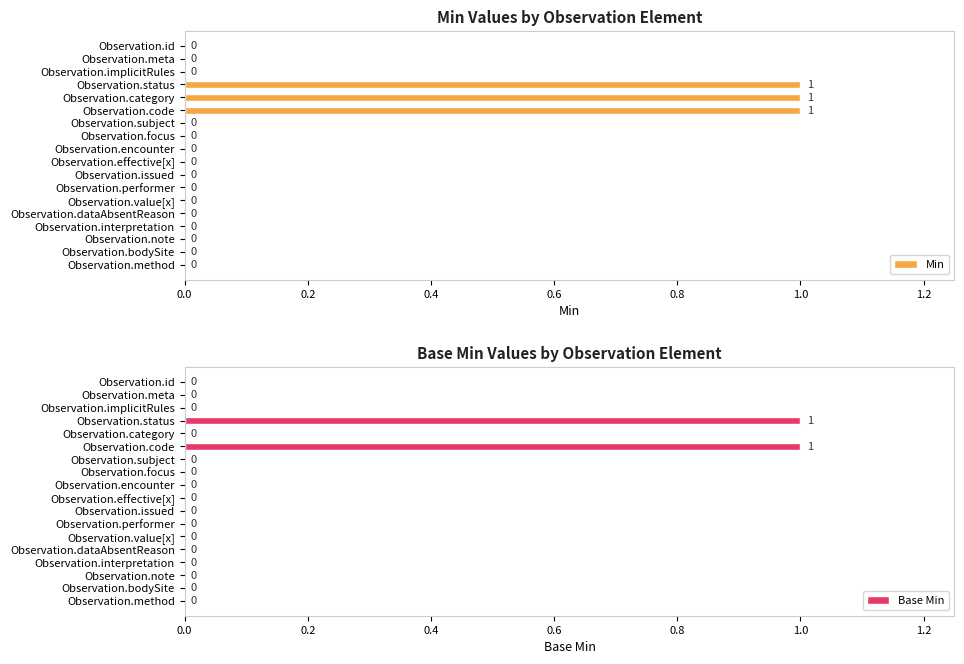

How many data points in Base Min are above 0?

2